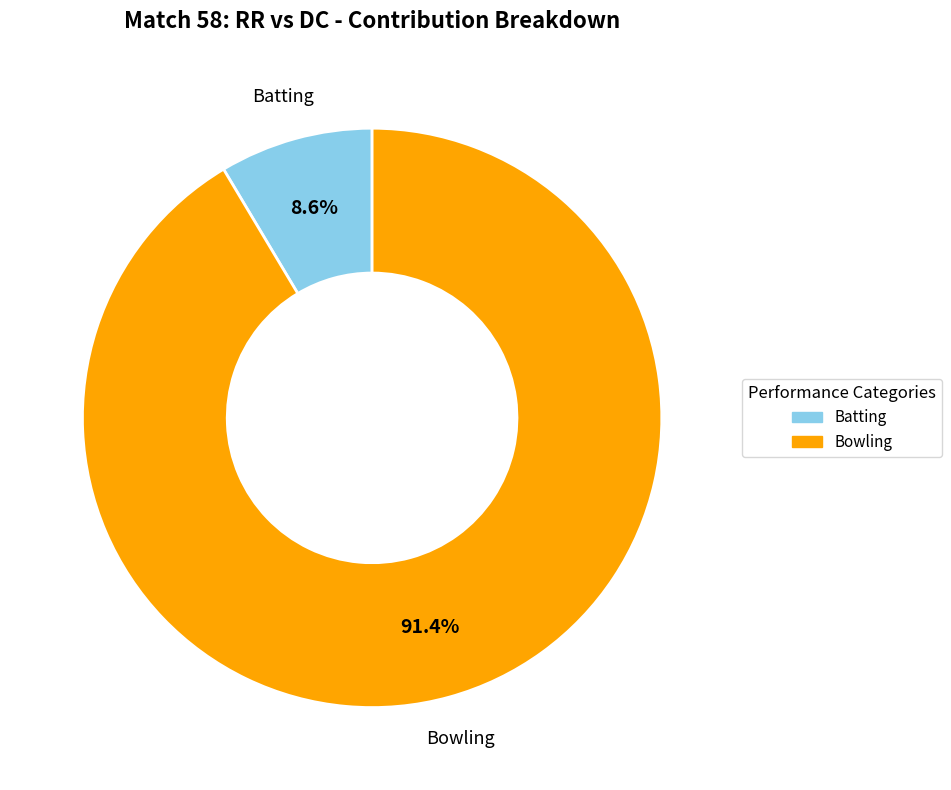

Does any single category account for the majority?

Yes